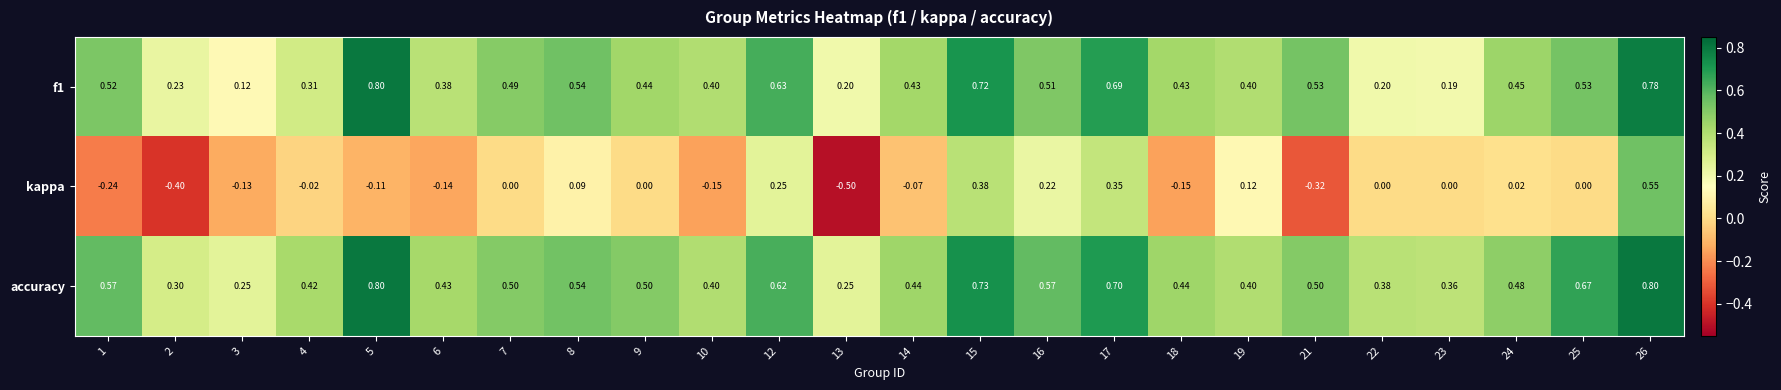

Which series has the widest spread of values?

kappa